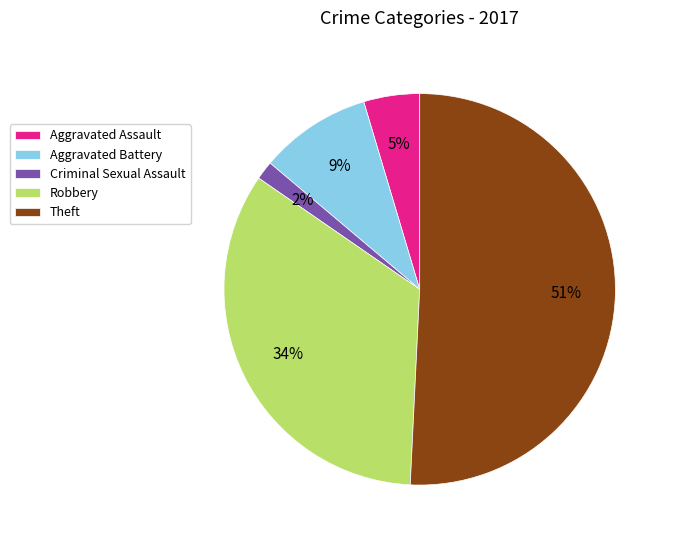

To the nearest percent, what is the combined percentage of Theft and Aggravated Assault?

55%